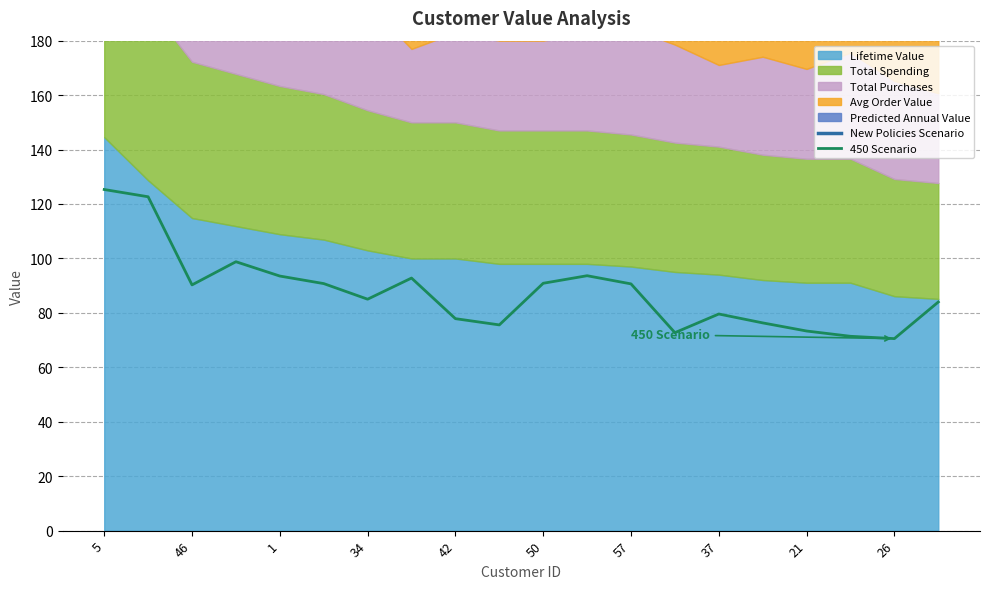

Does the chart have visible grid lines?

Yes